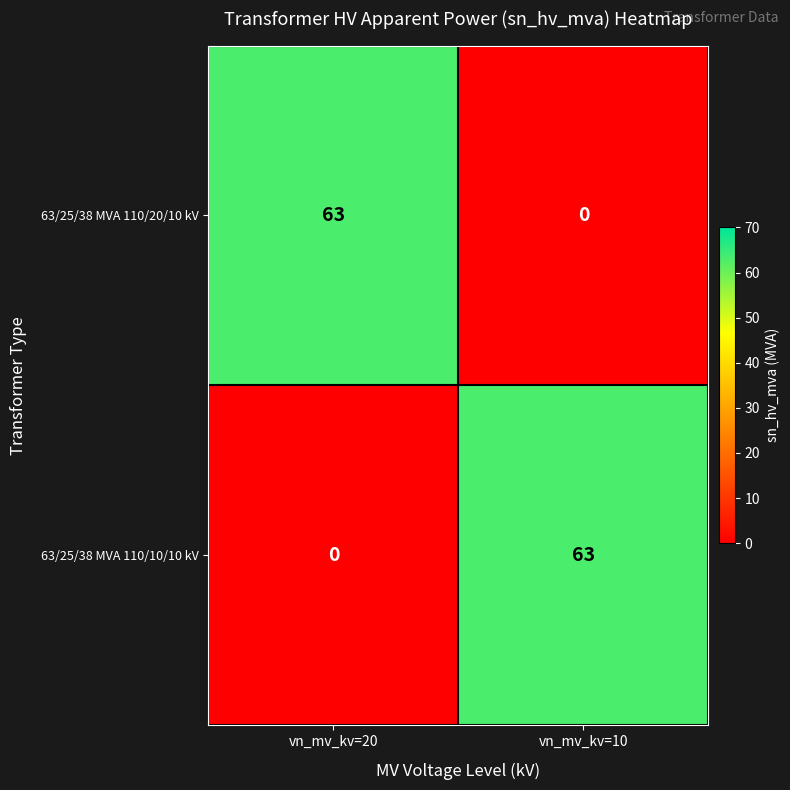

What is the greatest value displayed?

63